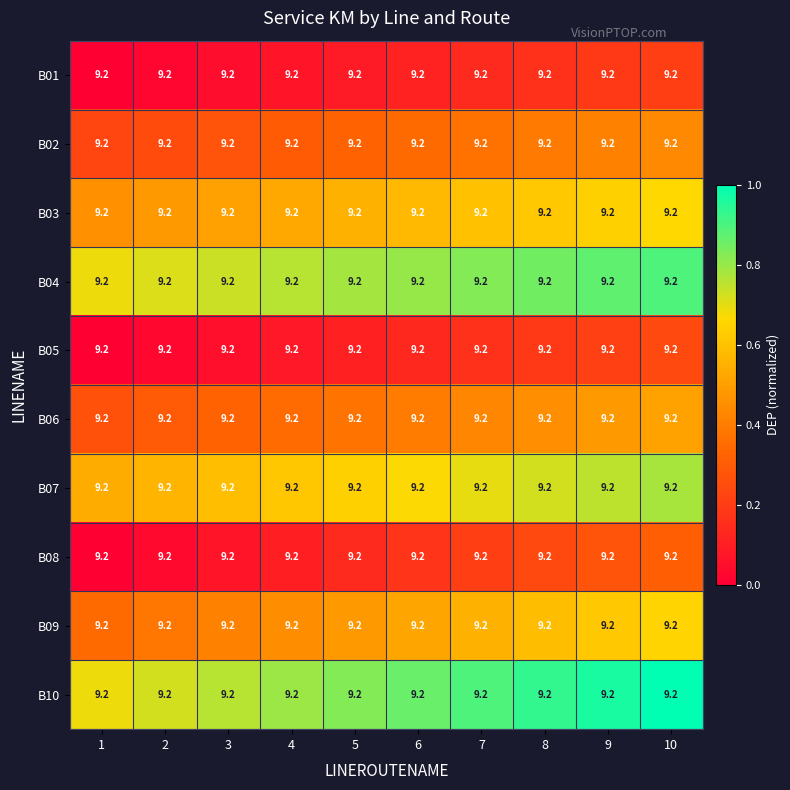

The B07 series shows 0.4 at 8. True or false?

False